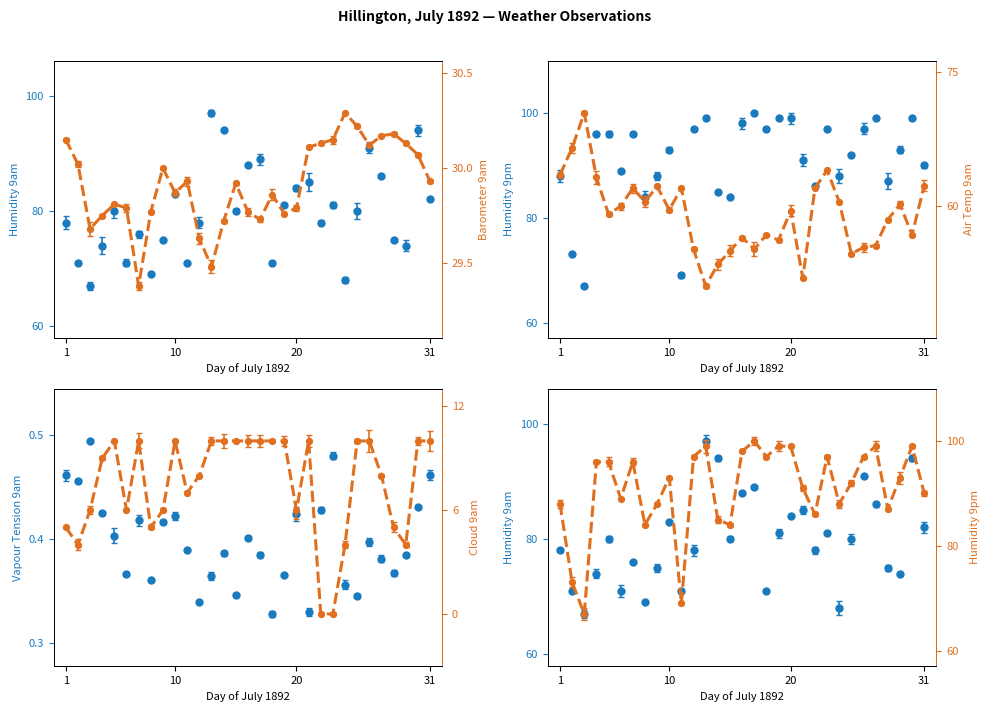

What are all the series names shown in the legend?

Humidity 9am, Vapour Tension 9am, Barometer 9am, Air Temp 9am, Humidity 9pm, Cloud 9am